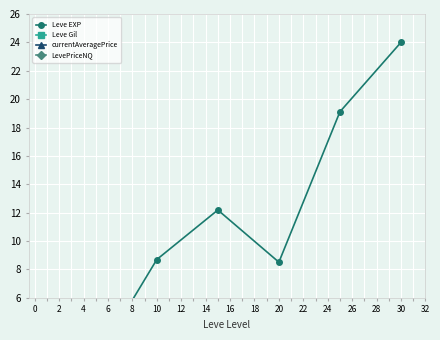

Where is the first local maximum for Leve Gil?

6